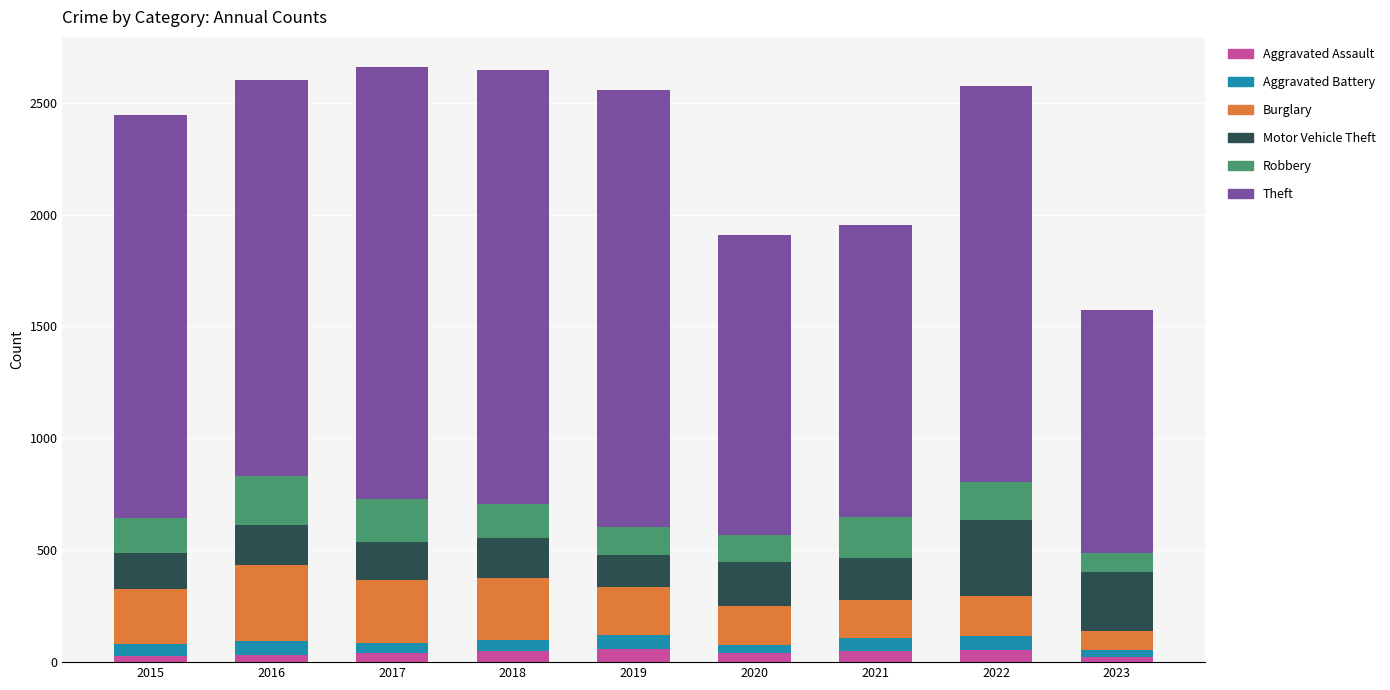

What is the average value of the Aggravated Assault series?

42